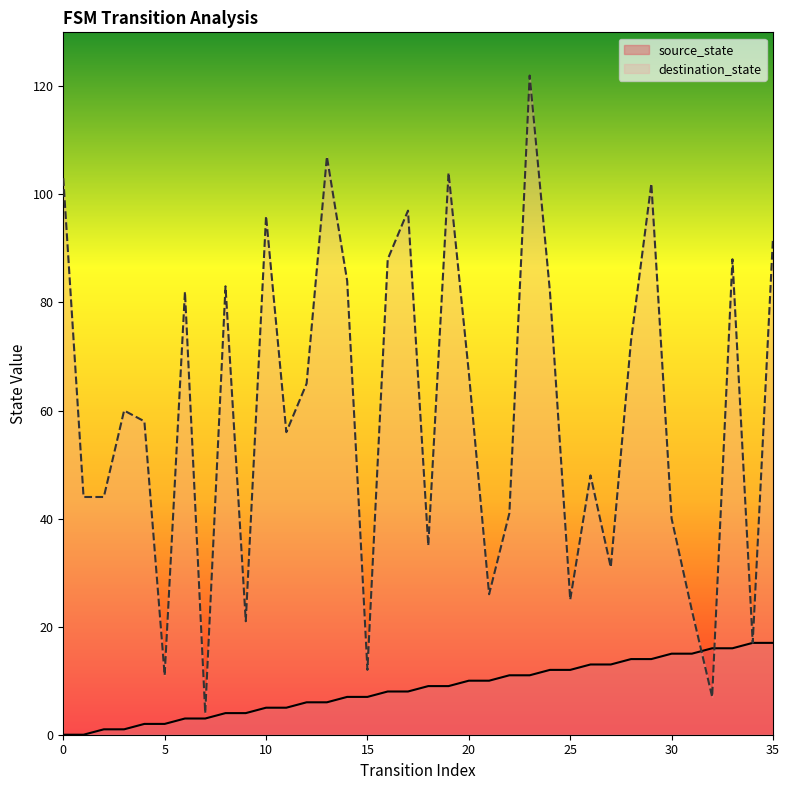

Which series ends up on top after the final intersection of source_state and destination_state?

destination_state